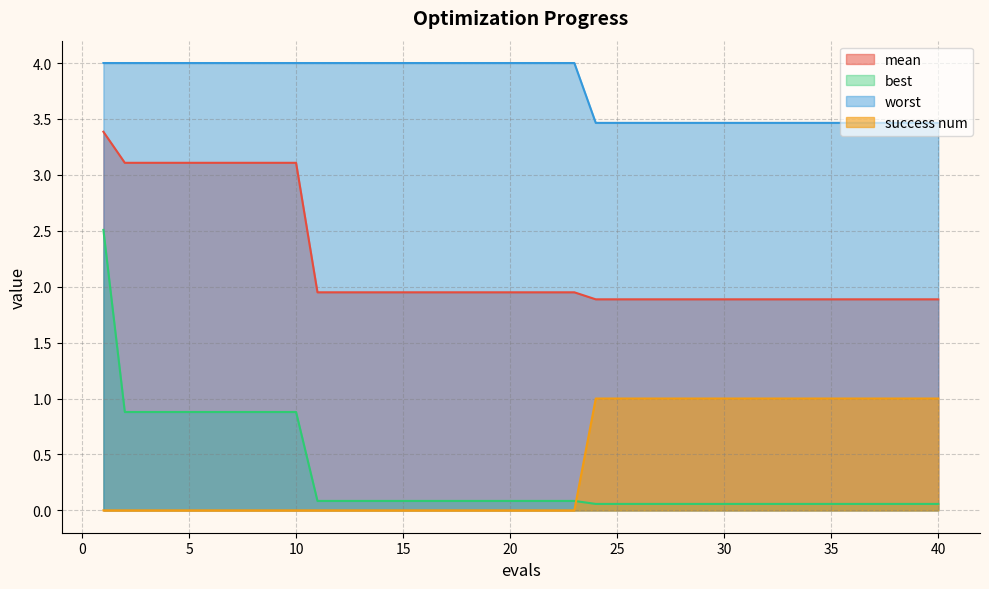

True or false: best has more than 1 interior local peaks.

False